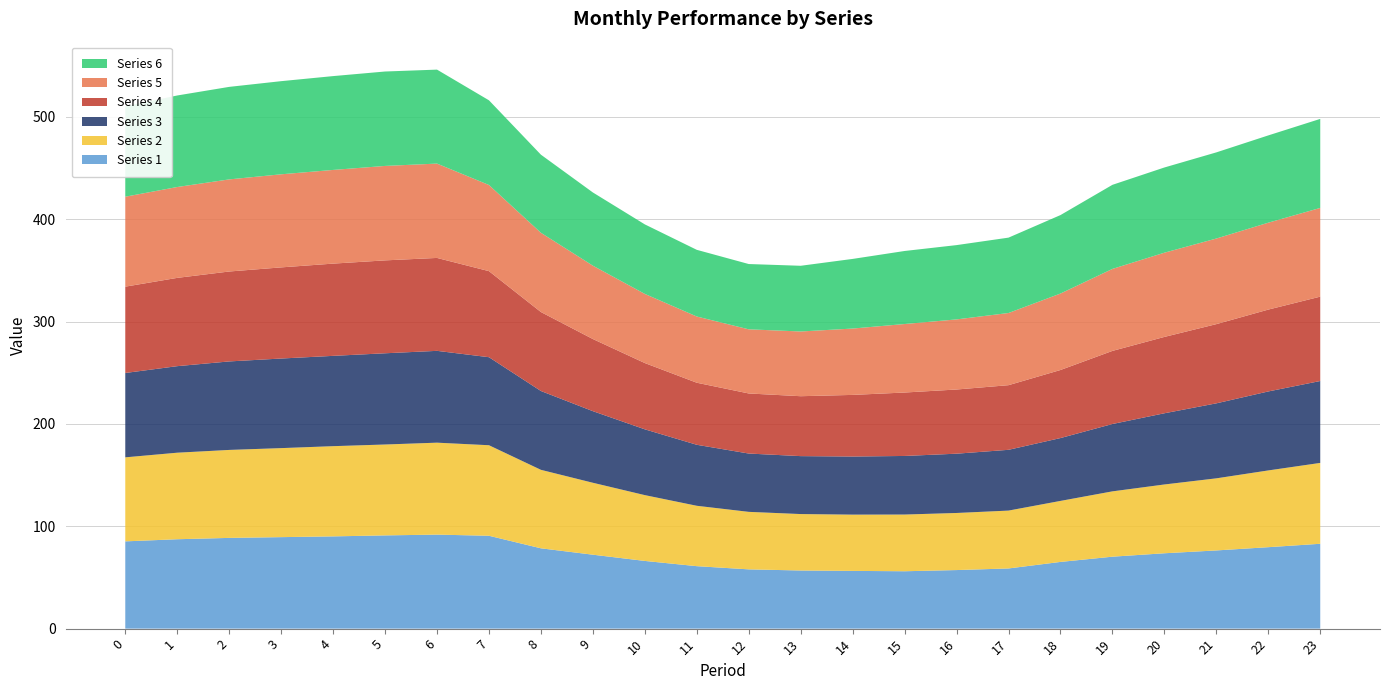

Reading left to right, transcribe all the data shown in this chart.

1: 0=85.3	1=87.3	2=88.7	3=89.4	4=90.1	5=91.1	6=91.9	7=90.7	8=78.5	9=72.2	10=66.2	11=61.0	12=57.9	13=56.8	14=56.4	15=56.1	16=57.2	17=58.8	18=65.2	19=70.3	20=73.6	21=76.4	22=79.6	23=82.9
2: 0=82.1	1=84.6	2=86.0	3=87.0	4=88.2	5=88.8	6=89.8	7=88.5	8=76.7	9=70.3	10=64.3	11=59.0	12=56.2	13=55.1	14=55.0	15=55.4	16=55.8	17=56.5	18=59.6	19=63.8	20=67.2	21=70.5	22=75.0	23=79.0
3: 0=82.4	1=84.6	2=86.5	3=87.5	4=88.2	5=89.1	6=89.7	7=86.0	8=77.0	9=70.0	10=64.3	11=59.6	12=57.0	13=56.6	14=56.8	15=57.2	16=57.9	17=59.4	18=61.4	19=65.8	20=69.6	21=73.3	22=77.2	23=80.0
4: 0=84.4	1=86.3	2=87.9	3=89.0	4=90.1	5=90.8	6=90.8	7=84.1	8=77.2	9=70.5	10=64.8	11=60.6	12=58.7	13=58.5	14=60.2	15=62.0	16=62.7	17=63.2	18=66.5	19=71.4	20=74.6	21=77.4	22=80.0	23=82.4
5: 0=87.9	1=88.8	2=90.0	3=91.0	4=91.5	5=92.3	6=92.2	7=84.2	8=77.5	9=71.7	10=67.6	11=64.7	12=62.7	13=63.3	14=64.8	15=66.9	16=68.5	17=70.5	18=74.7	19=80.1	20=82.3	21=83.6	22=84.9	23=86.7
6: 0=88.4	1=89.4	2=90.4	3=91.0	4=91.7	5=92.3	6=91.8	7=82.8	8=76.3	9=71.5	10=67.9	11=65.2	12=63.8	13=64.2	14=68.0	15=71.4	16=72.6	17=73.6	18=76.7	19=82.2	20=83.3	21=84.2	22=85.3	23=87.0